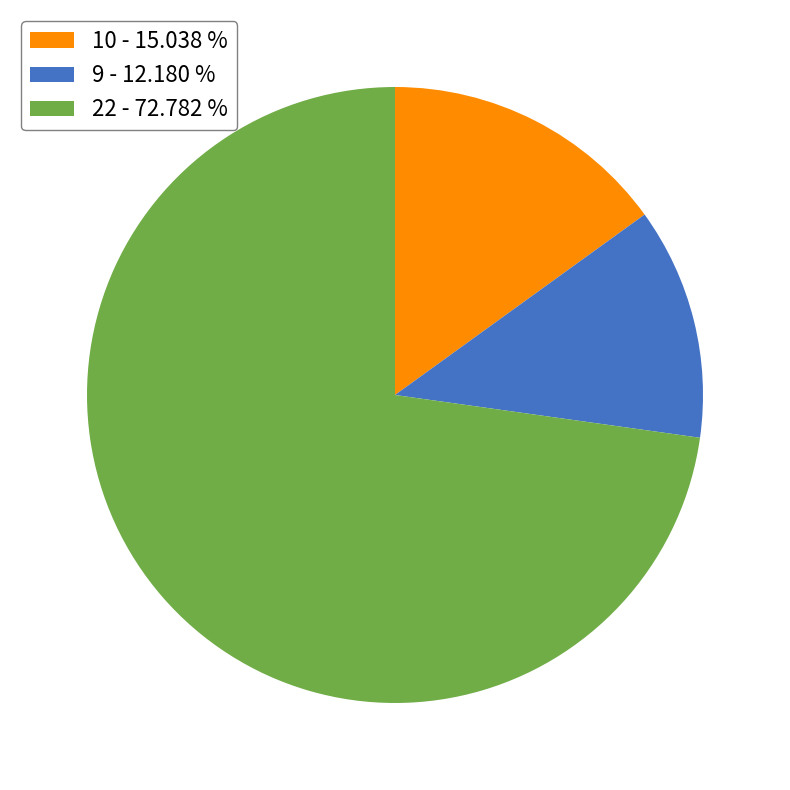

Which category accounts for the majority?

22